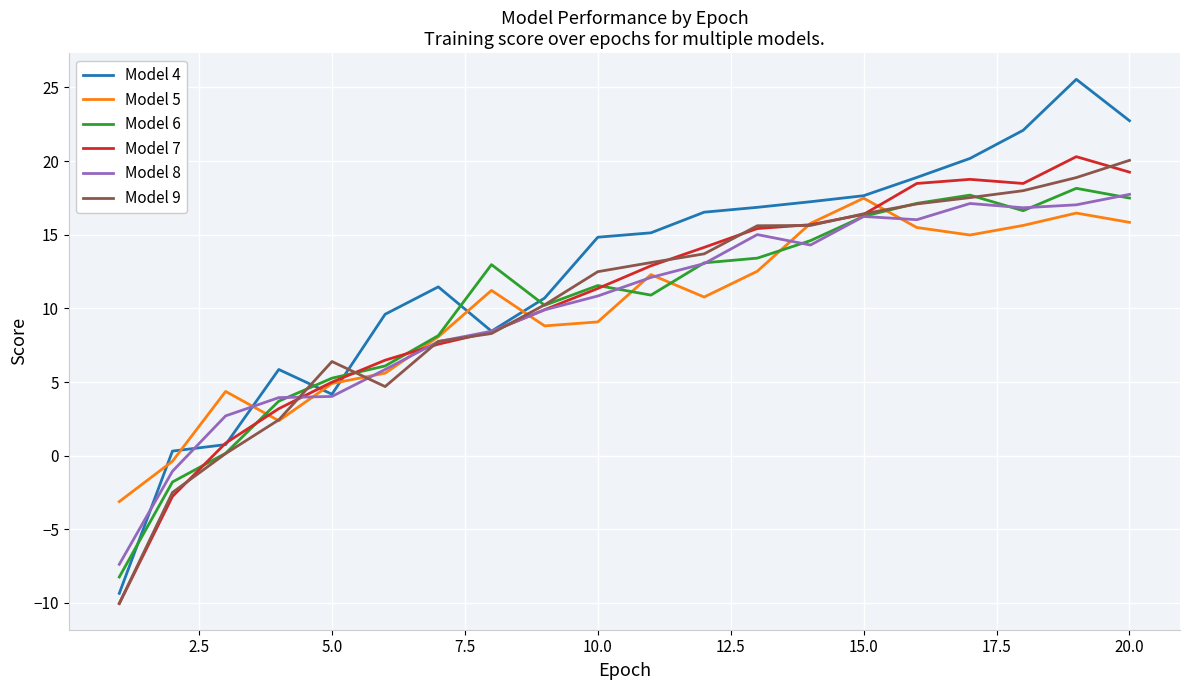

What is the minimum value shown in the chart?

-10.0